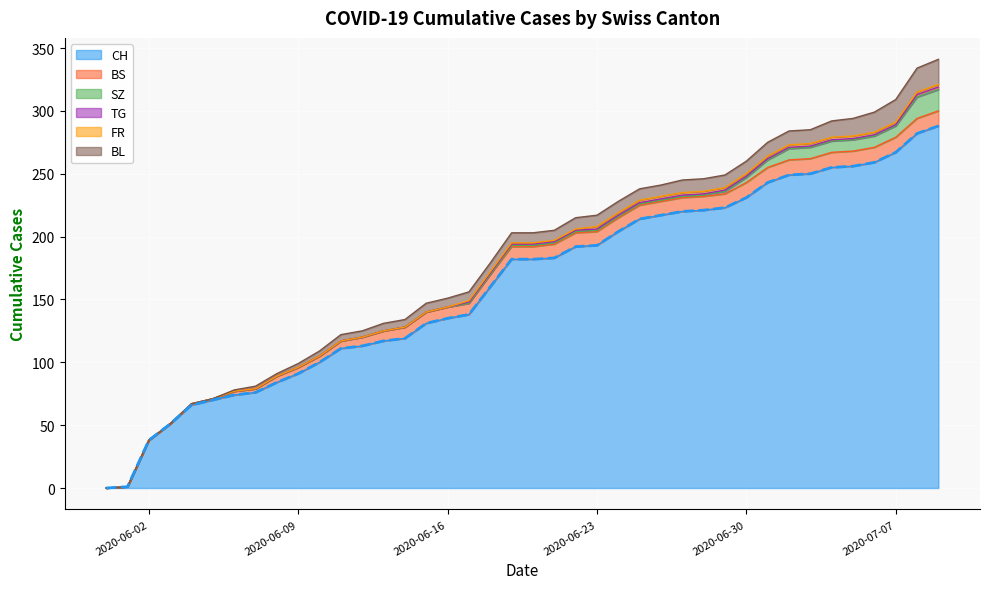

Is it true that FR equals 1 at 7?

False